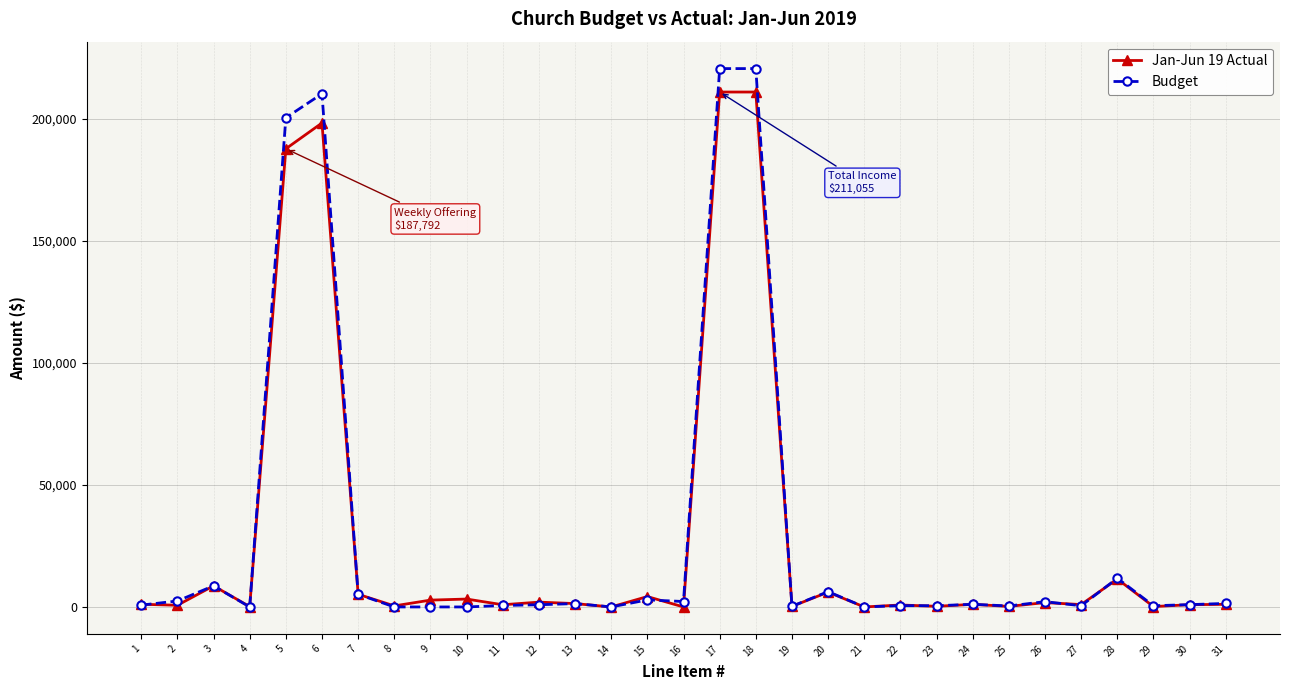

What is the sum of all Jan-Jun 19 Actual values?

864087.9